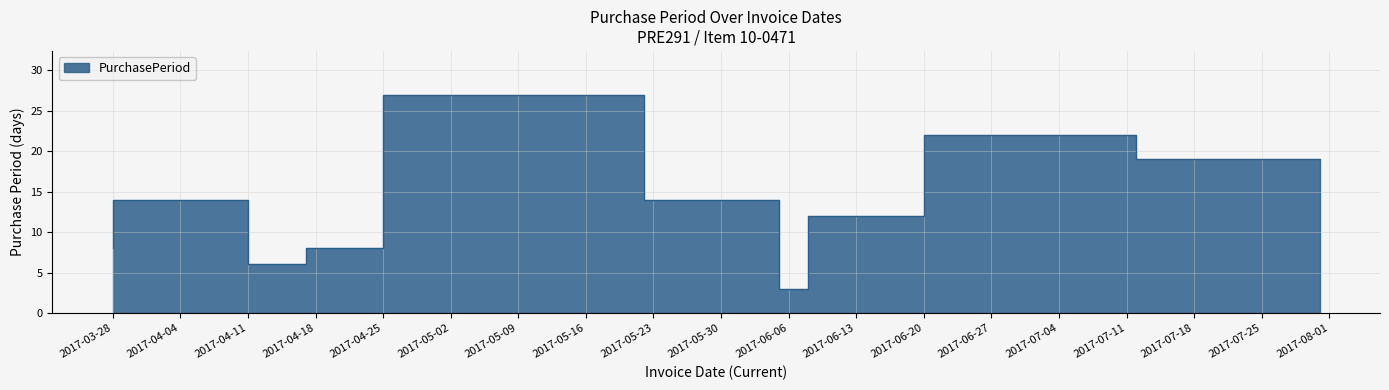

Is it true that the value at 2017-03-28 is 14?

False